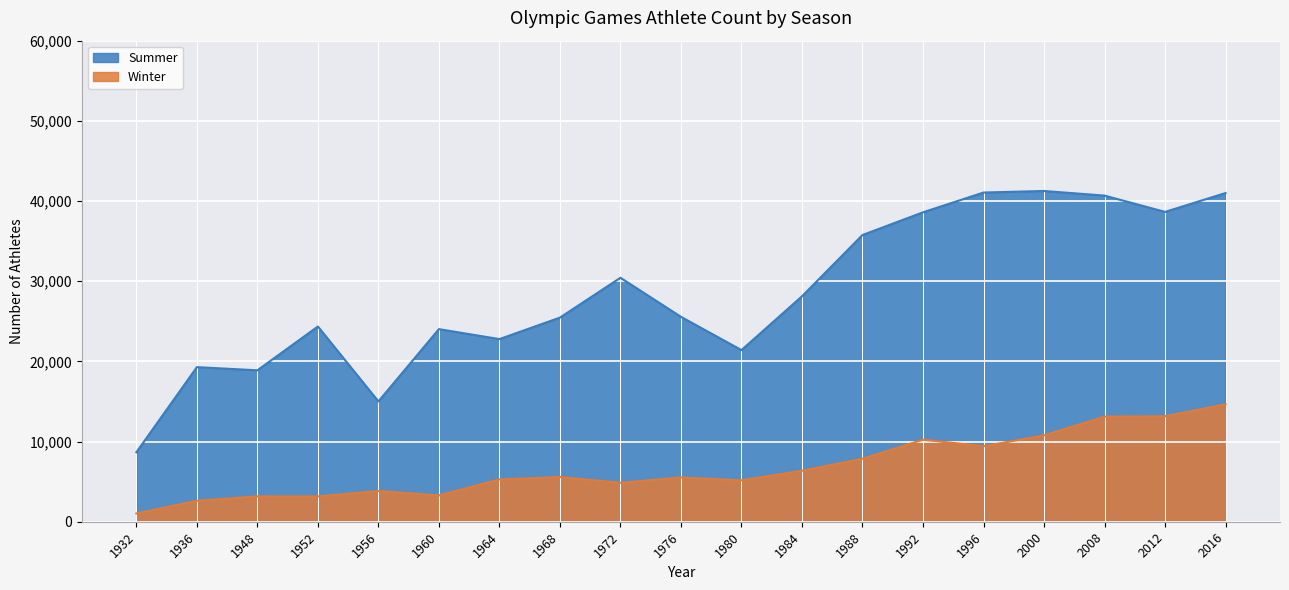

Which category has the lowest value in the Summer series?

1932